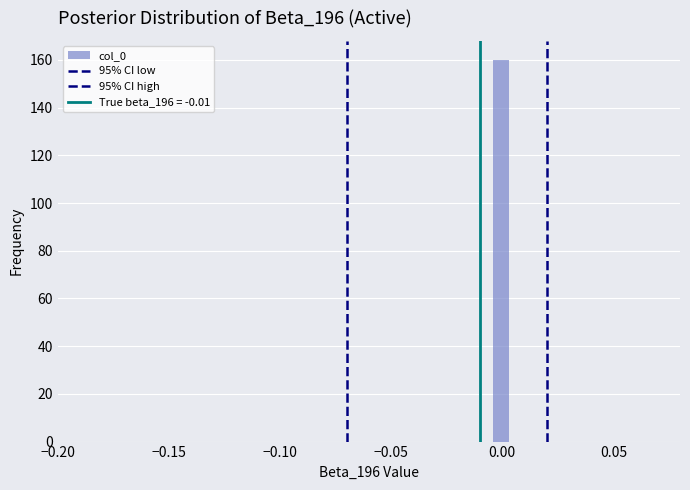

Read against the x-axis, roughly where is the centre of the tallest bar?

0.000